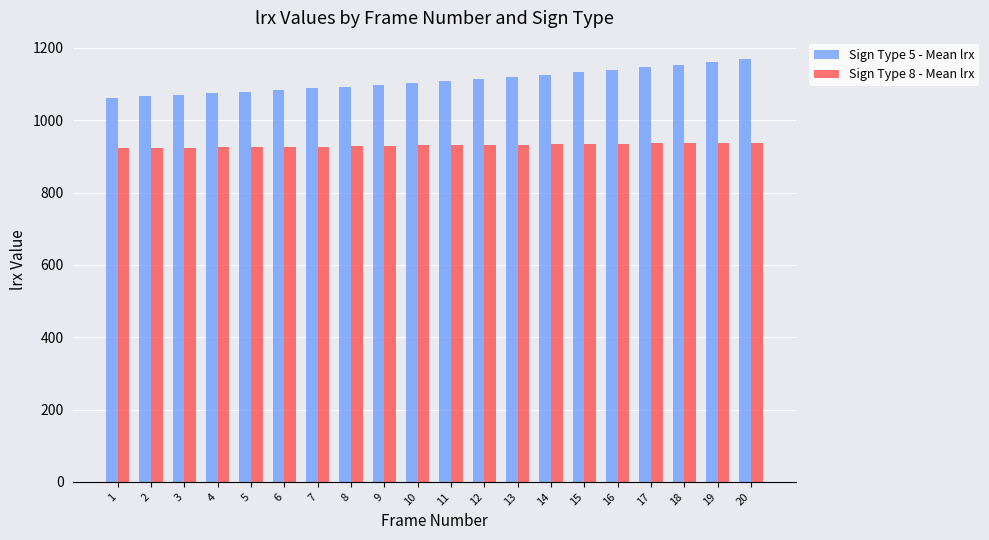

The value of Sign Type 8 - Mean lrx at 7 is 927. True or false?

True